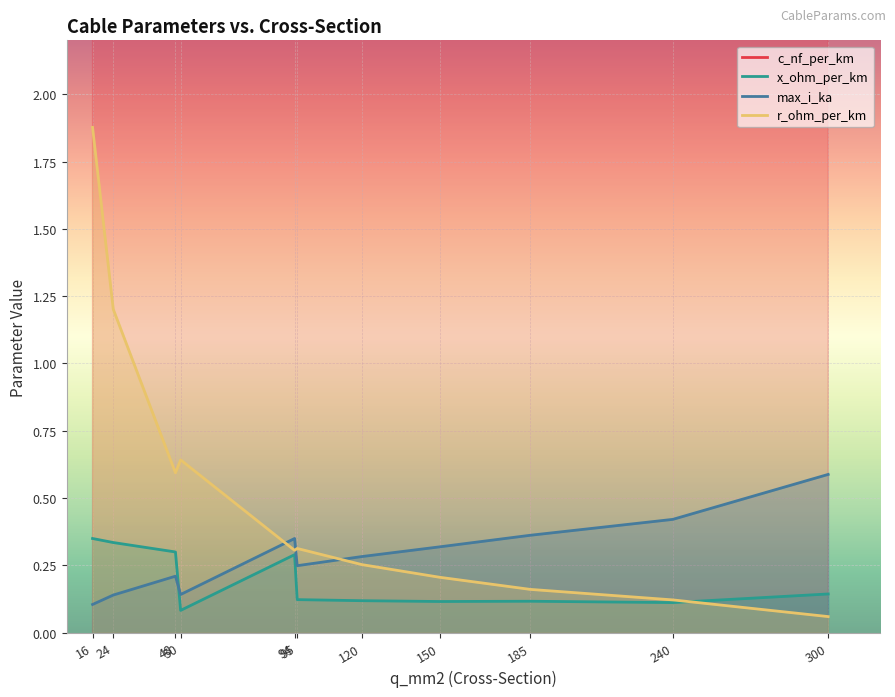

At how many categories does at least one series exceed 292?

1